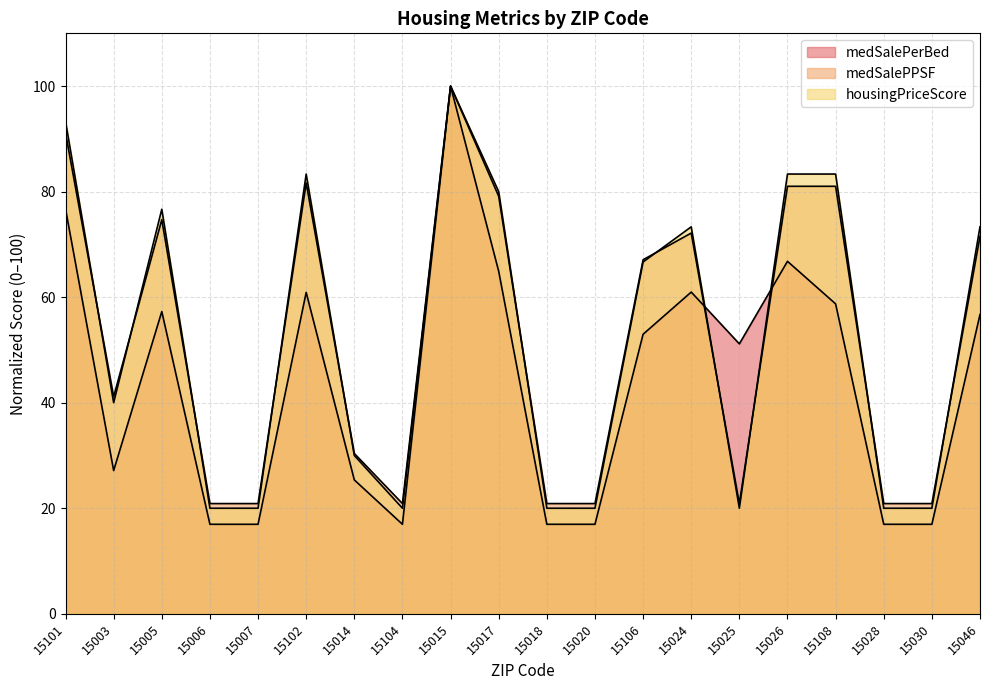

The value of medSalePerBed at 15028 is 17.0. True or false?

True